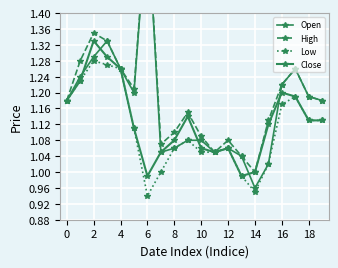

Which series has the largest total across all categories?

High